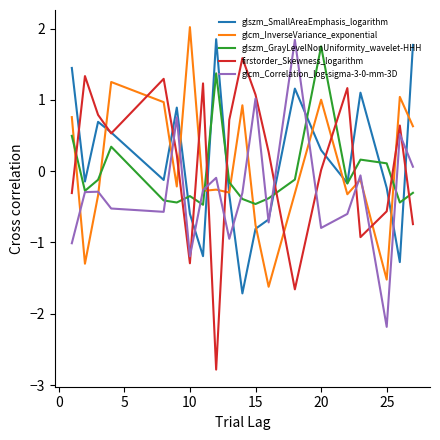

What is the greatest value displayed?

2.0